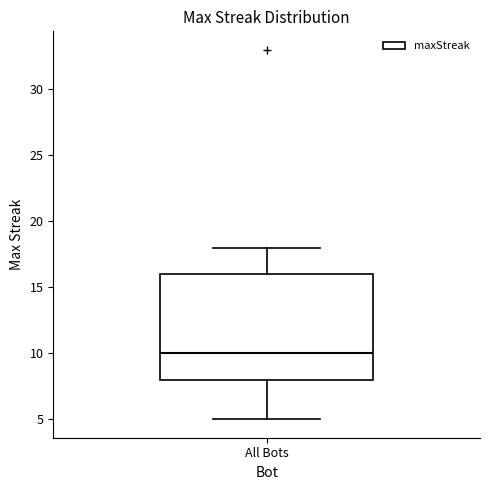

Read this box plot against the y-axis: the position of the median line, the range covered by the box, and the ends of both whiskers. The values are not printed on the chart, so give them approximately, as read against the axis.

median 10, box 8 to 16, whiskers 5 to 18